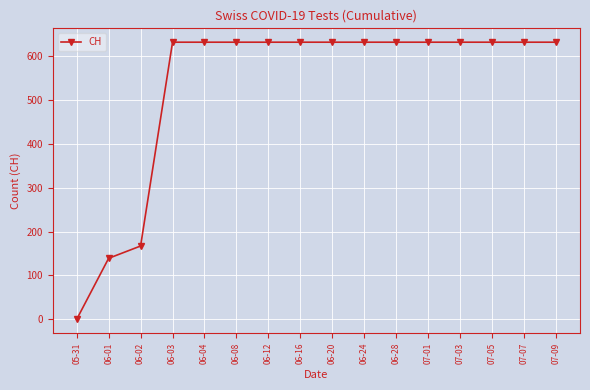

At which category does the chart reach its minimum across all series?

05-31